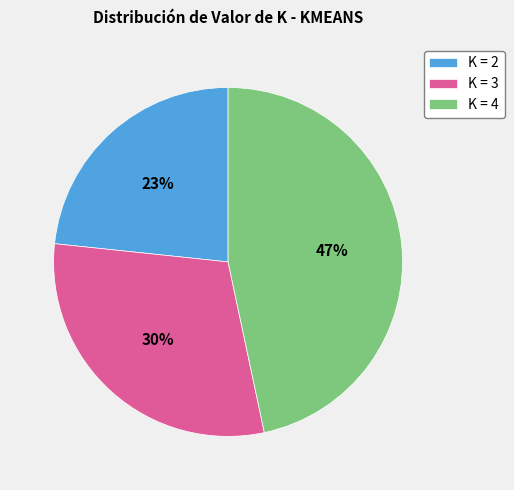

Does K = 2 represent more than half of the total?

No